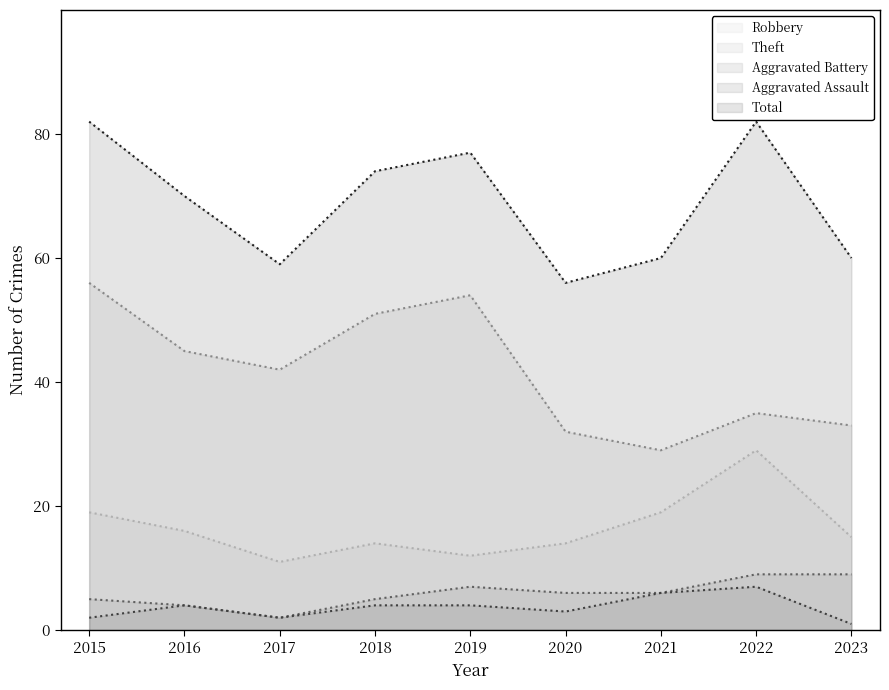

Reading left to right, transcribe all the data shown in this chart.

Robbery: 2015=19	2016=16	2017=11	2018=14	2019=12	2020=14	2021=19	2022=29	2023=15
Theft: 2015=56	2016=45	2017=42	2018=51	2019=54	2020=32	2021=29	2022=35	2023=33
Aggravated Battery: 2015=5	2016=4	2017=2	2018=5	2019=7	2020=6	2021=6	2022=9	2023=9
Aggravated Assault: 2015=2	2016=4	2017=2	2018=4	2019=4	2020=3	2021=6	2022=7	2023=1
Total: 2015=82	2016=70	2017=59	2018=74	2019=77	2020=56	2021=60	2022=82	2023=60